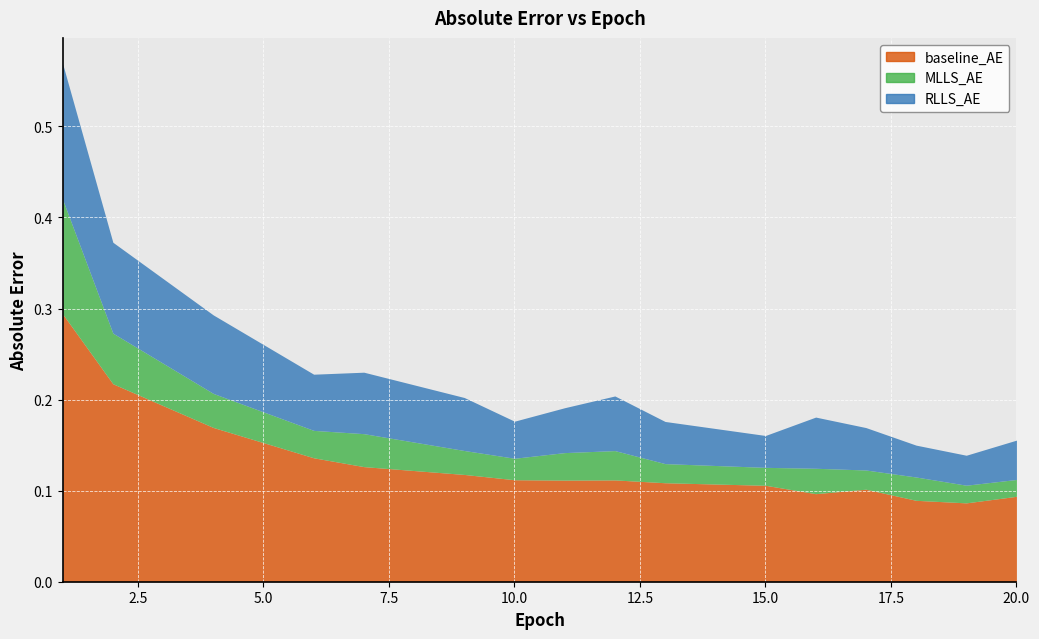

Reading left to right, what are all the values shown in this chart?

baseline_AE: 1=0.3	2=0.2	4=0.2	6=0.1	7=0.1	9=0.1	10=0.1	11=0.1	12=0.1	13=0.1	15=0.1	16=0.1	17=0.1	18=0.1	19=0.1	20=0.1
MLLS_AE: 1=0.1	2=0.1	4=0.0	6=0.0	7=0.0	9=0.0	10=0.0	11=0.0	12=0.0	13=0.0	15=0.0	16=0.0	17=0.0	18=0.0	19=0.0	20=0.0
RLLS_AE: 1=0.1	2=0.1	4=0.1	6=0.1	7=0.1	9=0.1	10=0.0	11=0.0	12=0.1	13=0.0	15=0.0	16=0.1	17=0.0	18=0.0	19=0.0	20=0.0